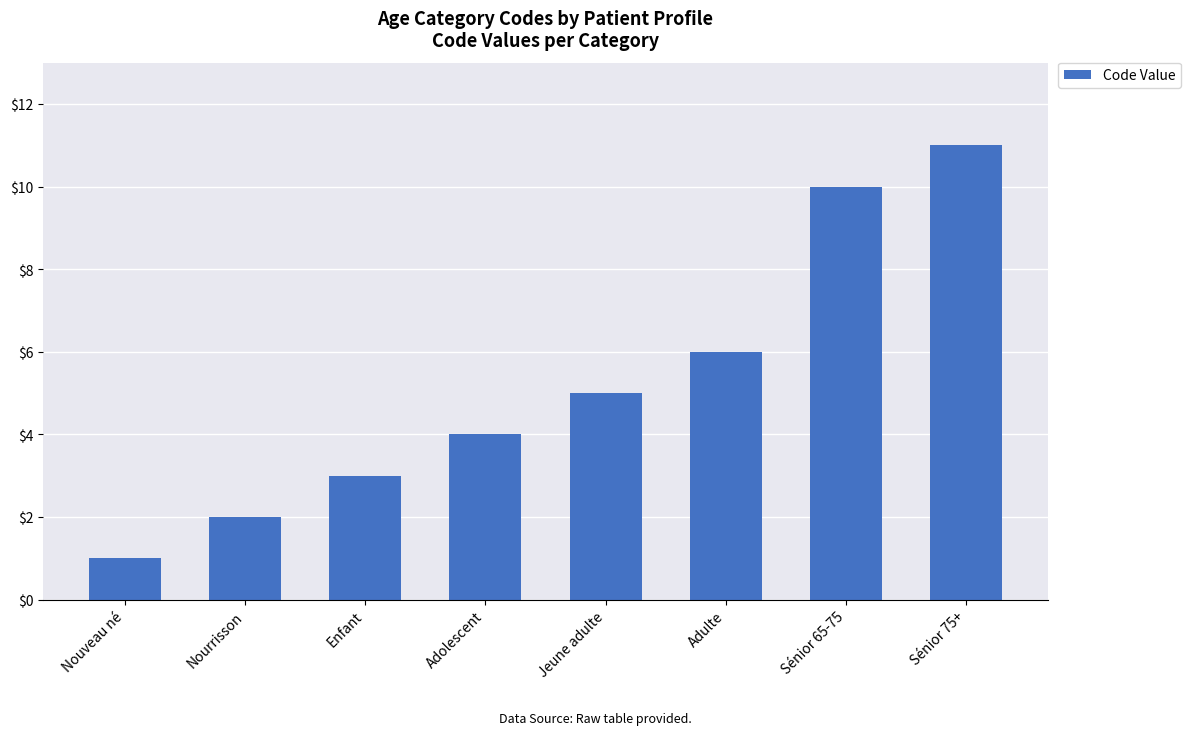

Rank the categories by value from lowest to highest.

Nouveau né, Nourrisson, Enfant, Adolescent, Jeune adulte, Adulte, Sénior 65-75, Sénior 75+